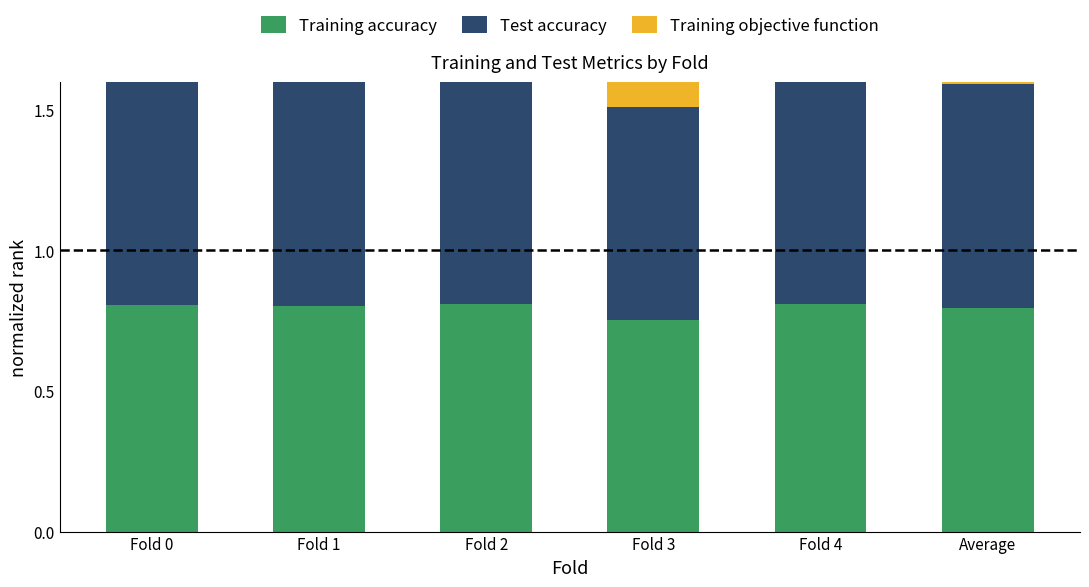

Reading right to left, list all the values displayed in this chart.

Training accuracy: 0.8	0.8	0.8	0.8	0.8	0.8
Test accuracy: 0.8	0.8	0.8	0.8	0.8	0.8
Training objective function: 0.2	0.2	0.2	0.2	0.2	0.2